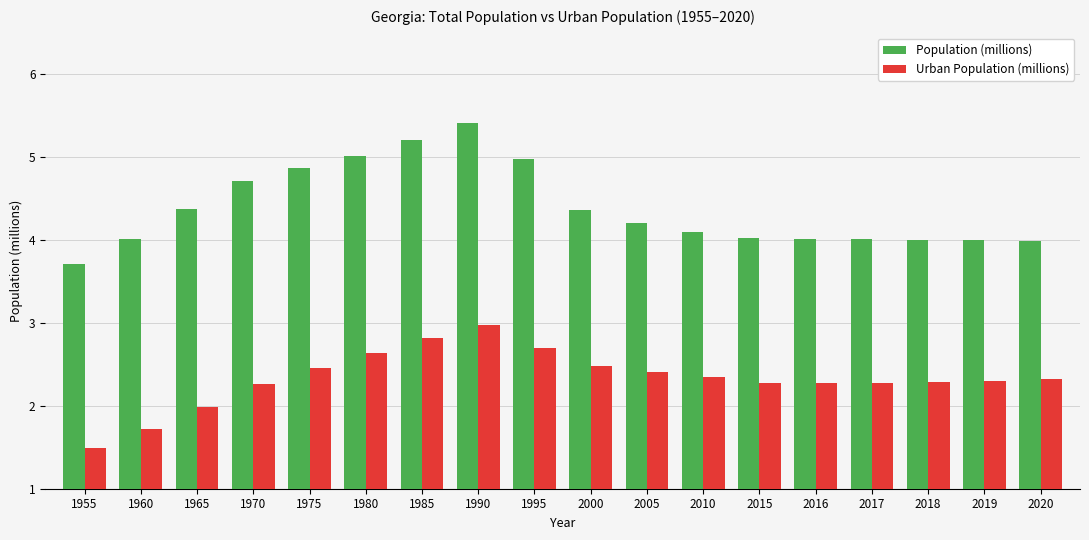

Which category has the highest value in the Population (millions) series?

1990